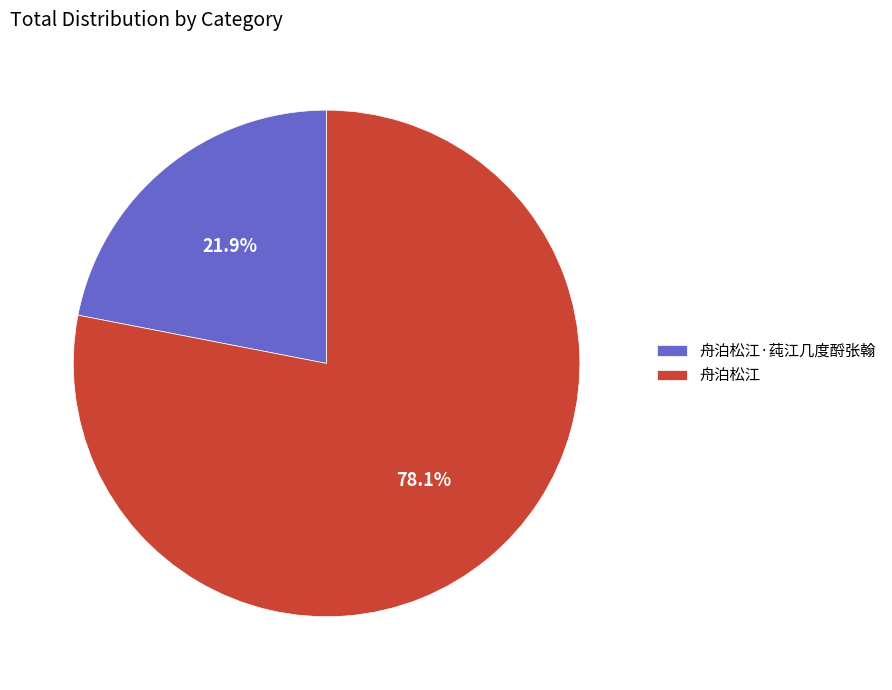

How many slices are in this pie chart?

2